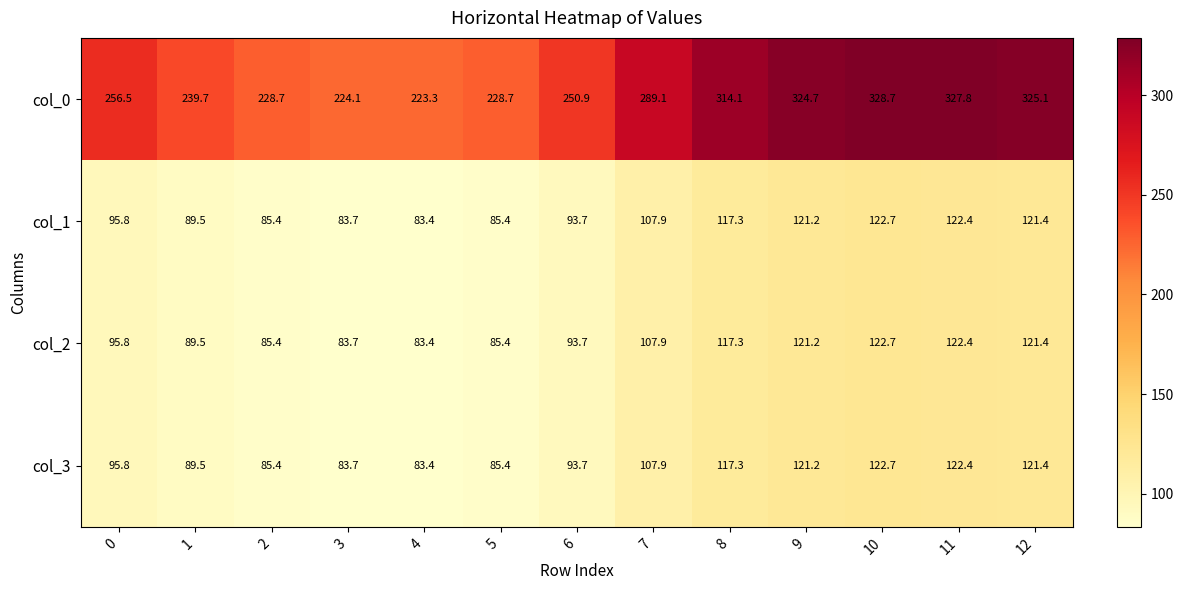

What is the difference between the col_0 values at 6 and 11?

76.9